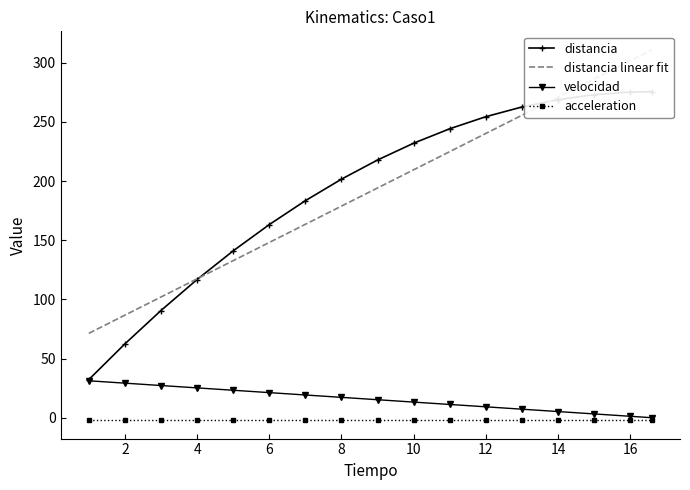

At how many categories does at least one series exceed 155?

12